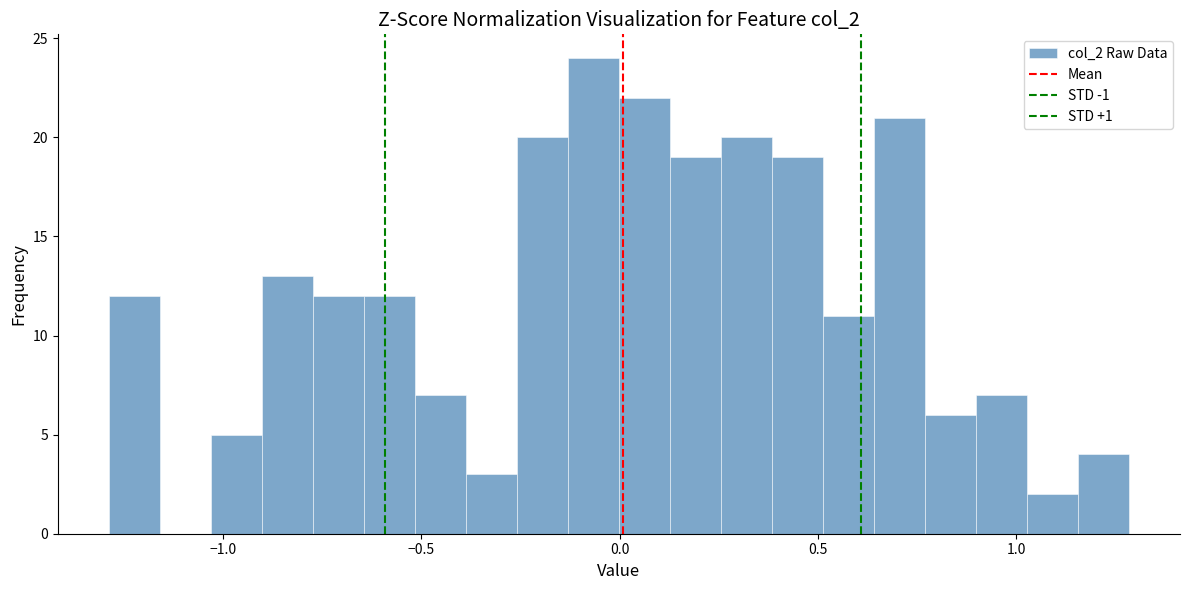

Around what value on the x-axis is the tallest bar? Give the approximate position of its centre, as read against the axis.

-0.05